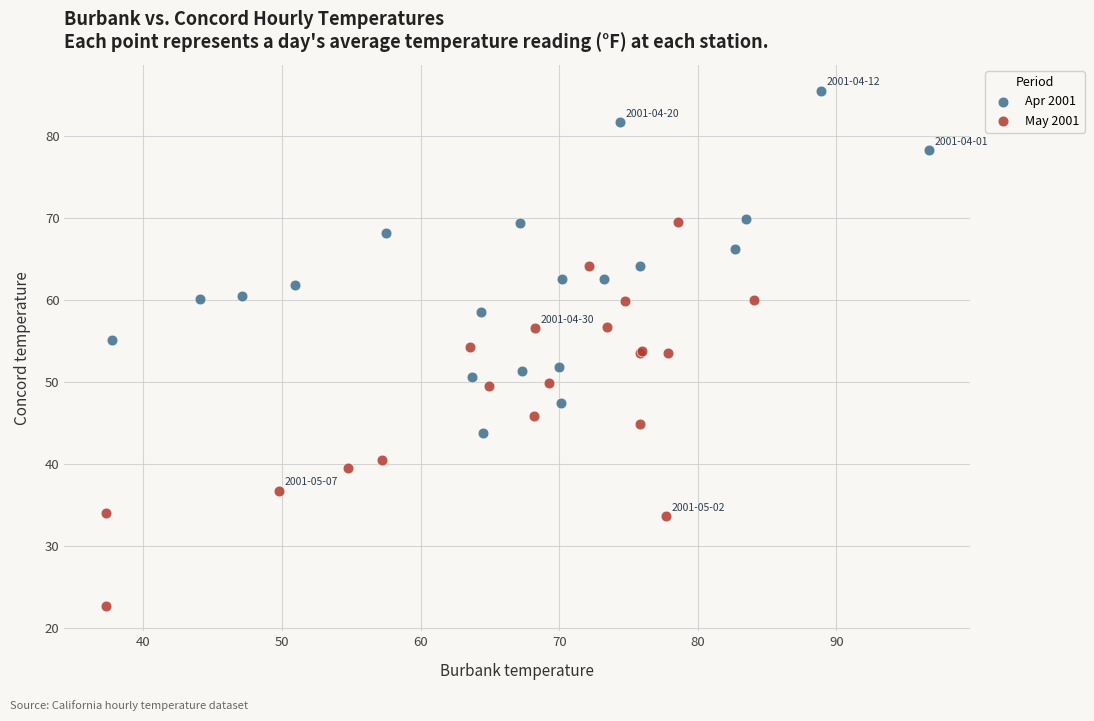

Which series reaches the maximum Y coordinate?

Apr 2001